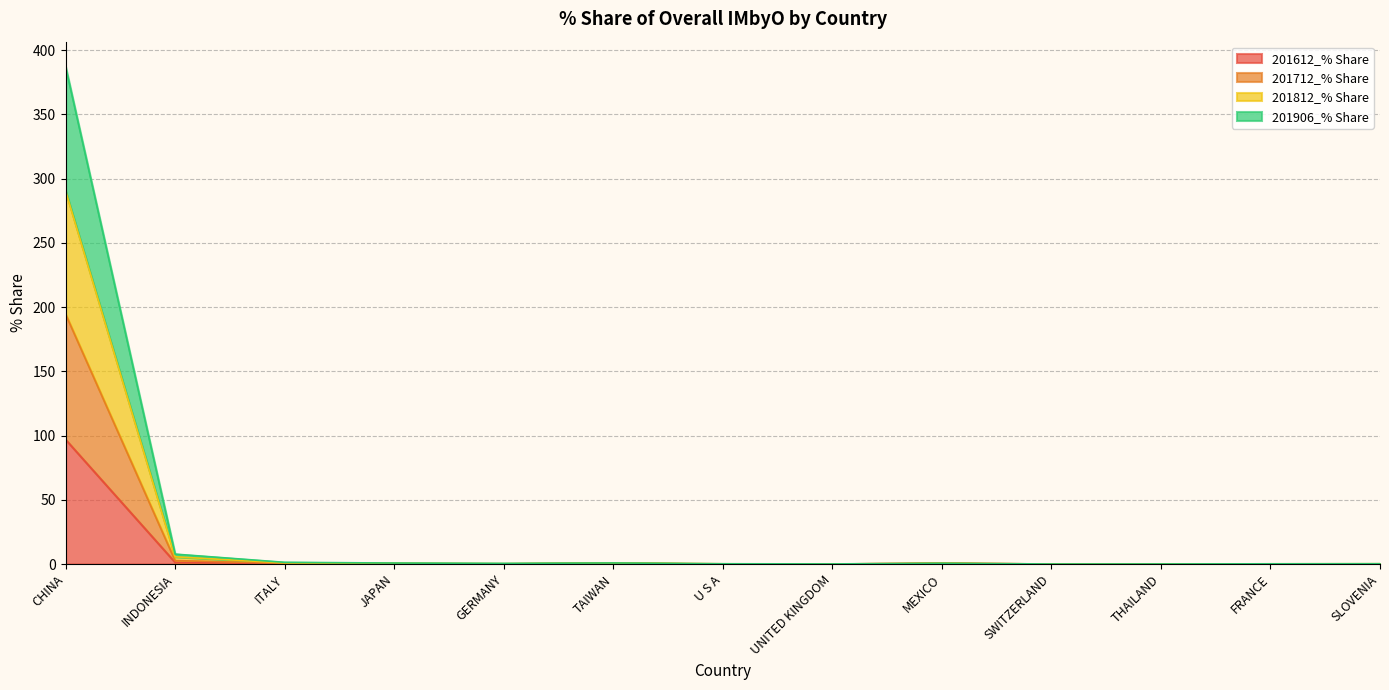

What is the difference between the 201612_% Share values at UNITED KINGDOM and INDONESIA?

1.3